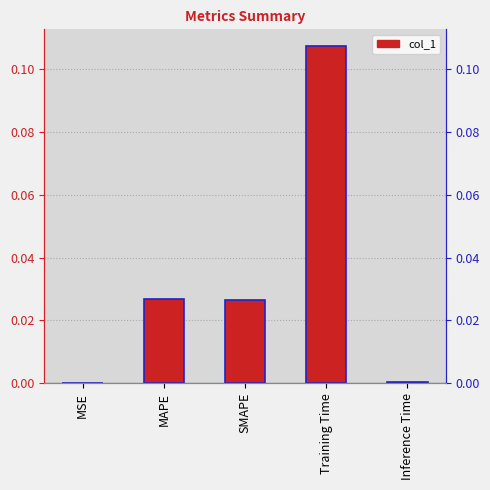

The value at MSE is 0.0. True or false?

True